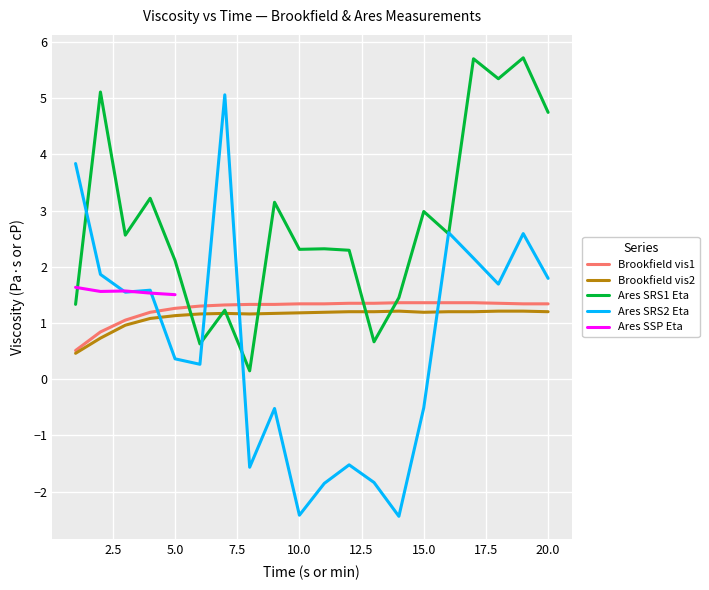

True or false: Ares SRS2 Eta has a value of 3.5 at 17.

False